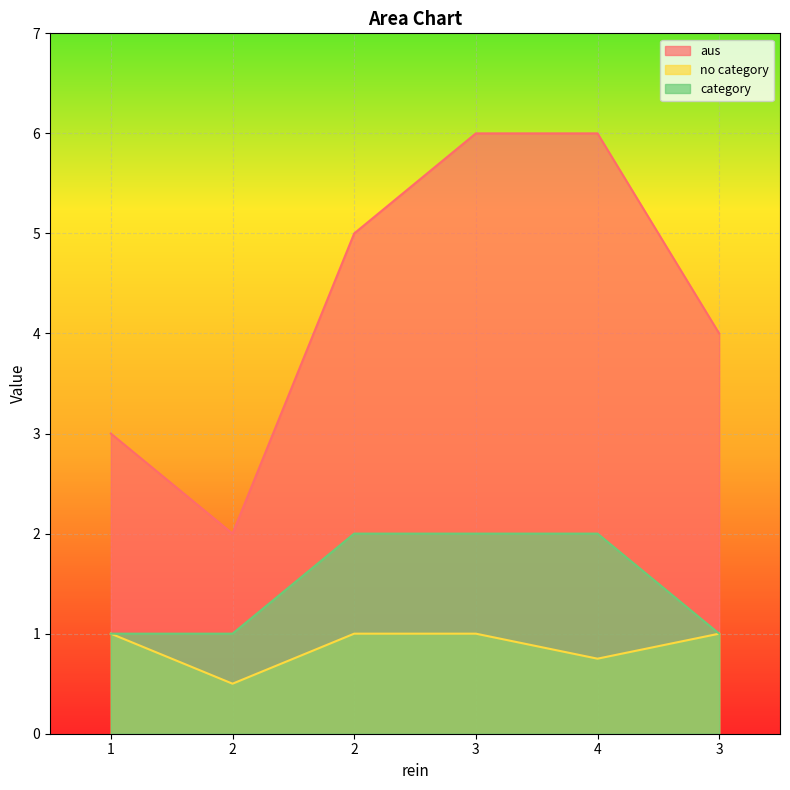

Which series has the largest total across all categories?

aus